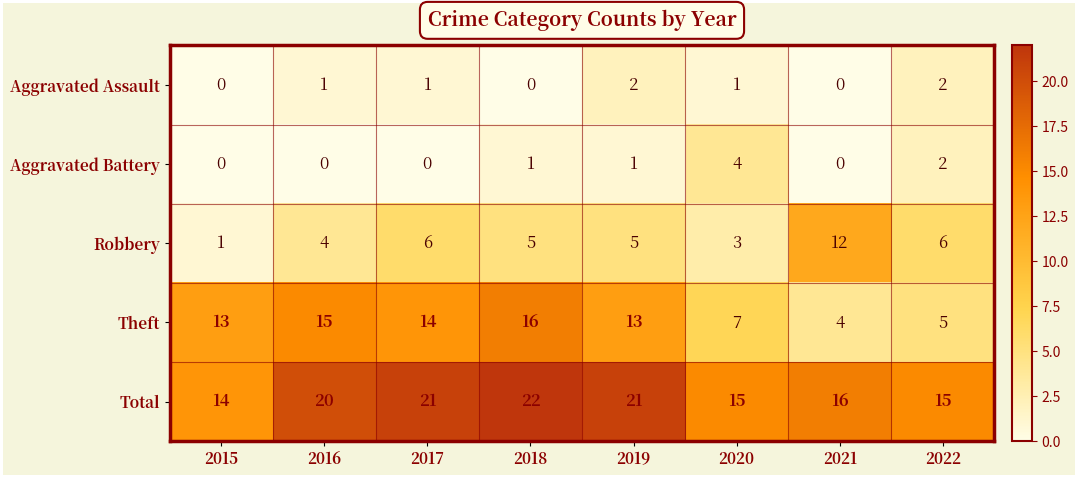

What is the difference between the second highest and second lowest values in the Total series?

6